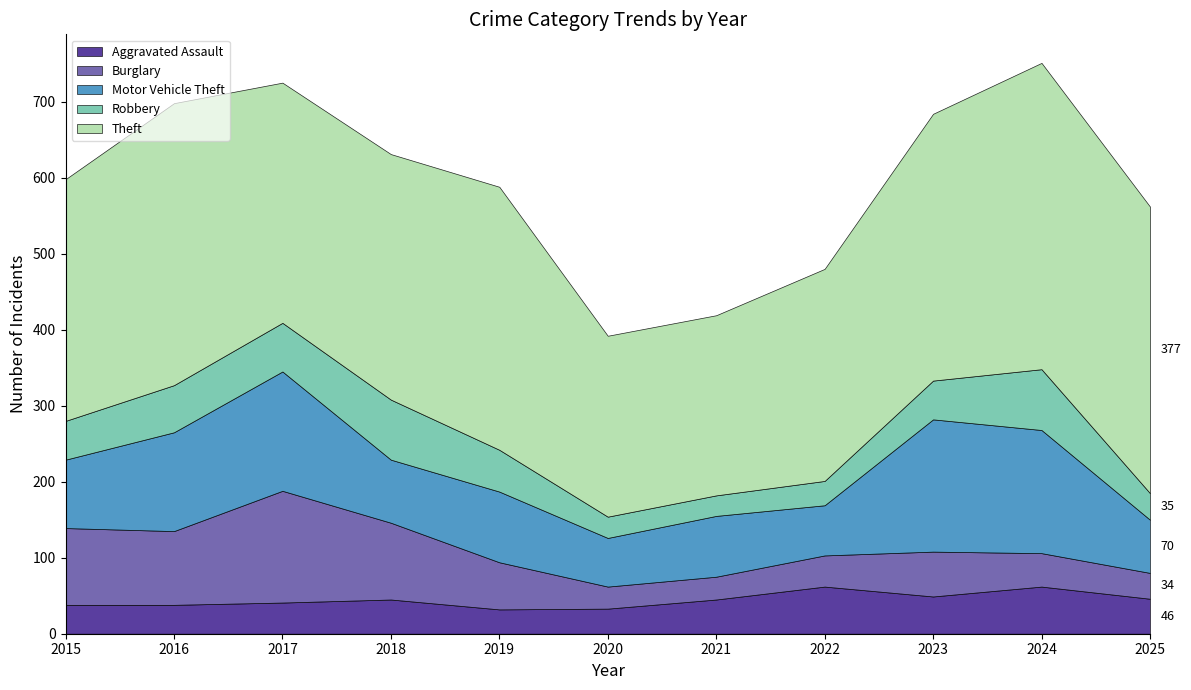

Is it true that Theft equals 182 at 2016?

False